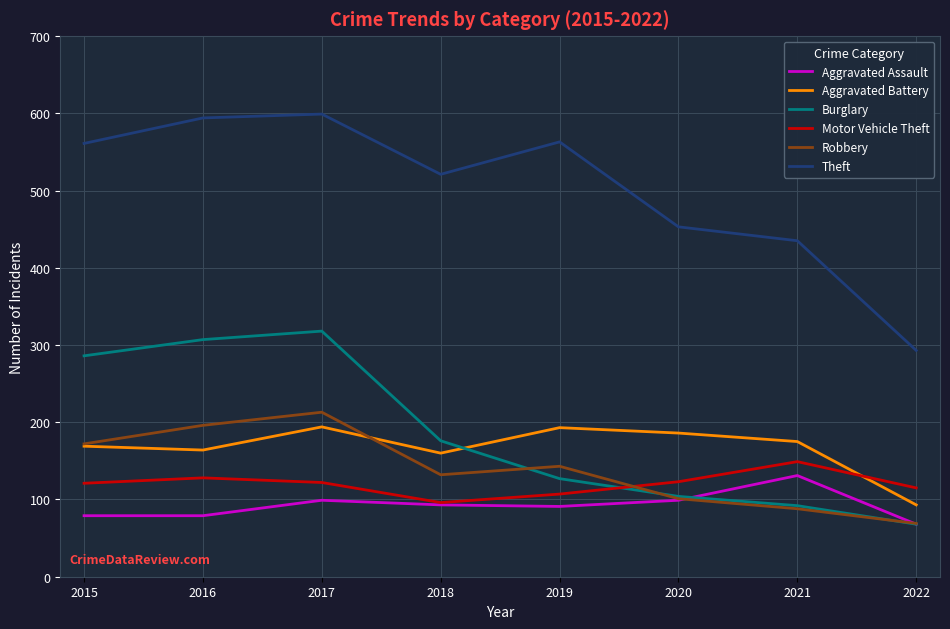

Which series has the largest range (max minus min)?

Theft